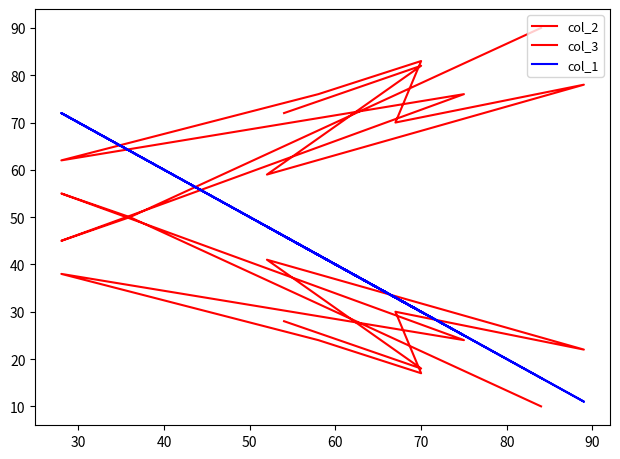

What is the difference between the maximum and minimum values in the col_2 series?

45